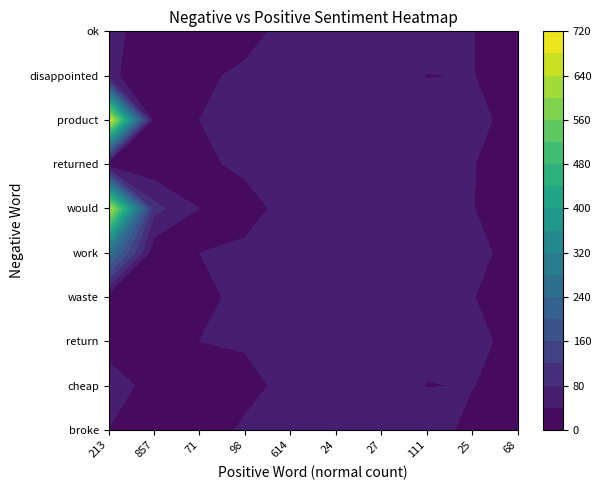

At which category does the chart reach its minimum across all series?

return